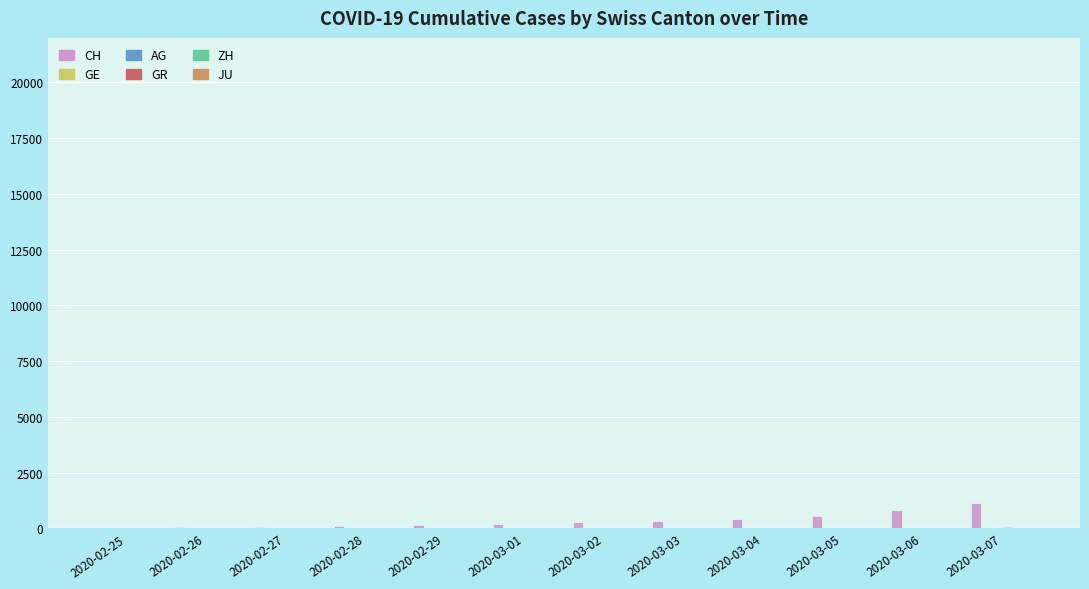

The CH series shows 88 at 2020-02-26. True or false?

False